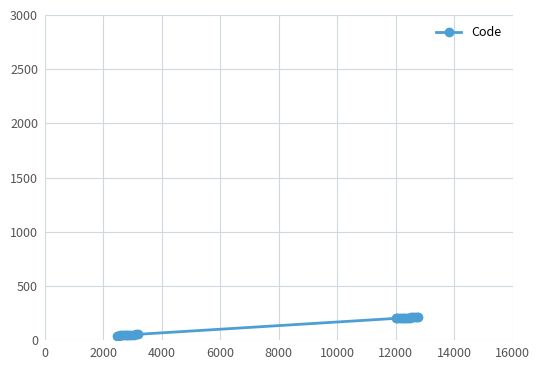

What is the sum of all values?

3452